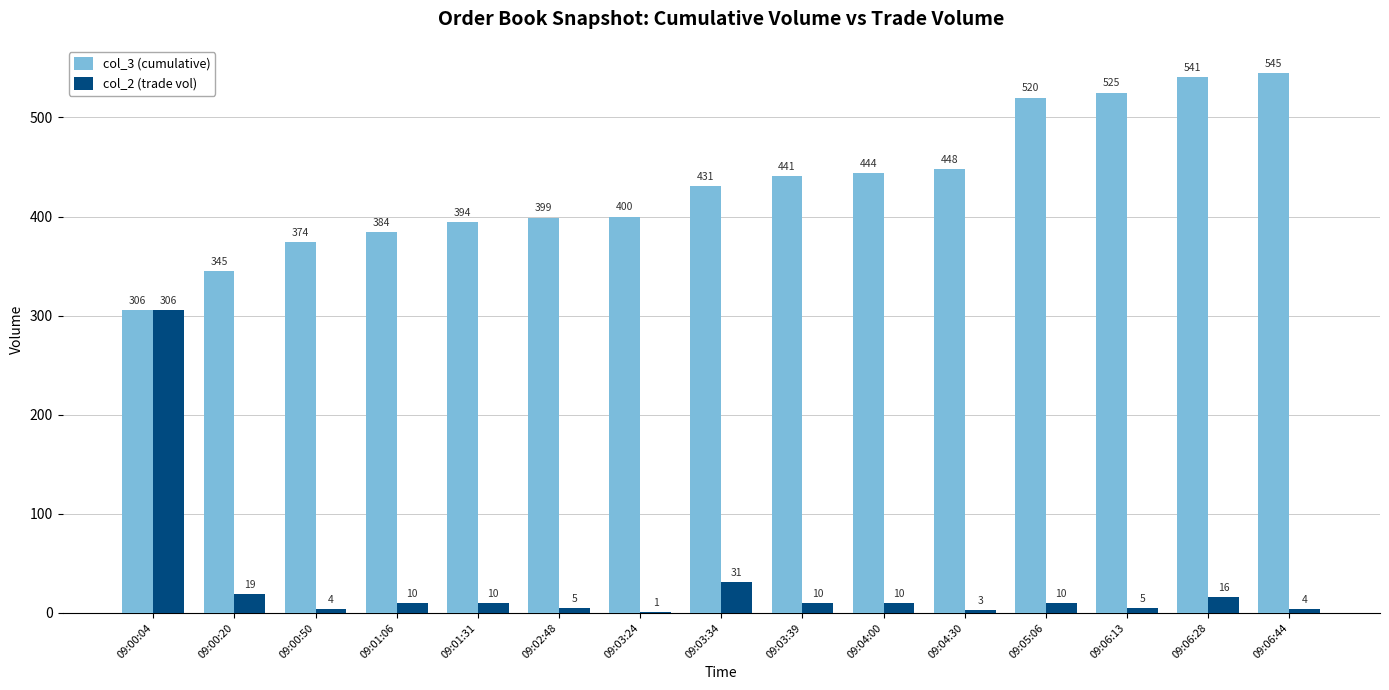

Where is col_2 (trade vol) nearest to the value 153?

09:03:34